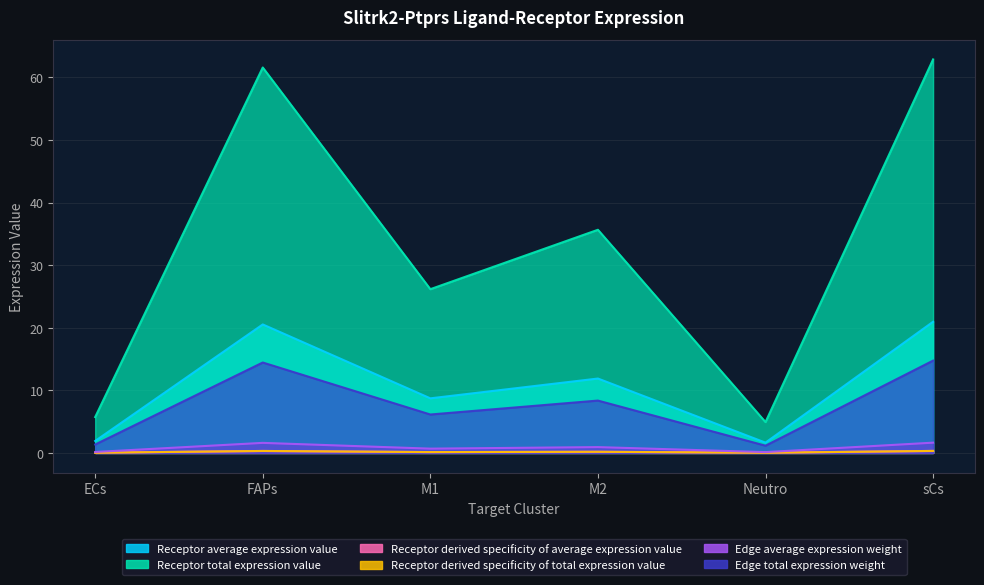

How many interior local peaks does the Receptor average expression value series have?

2